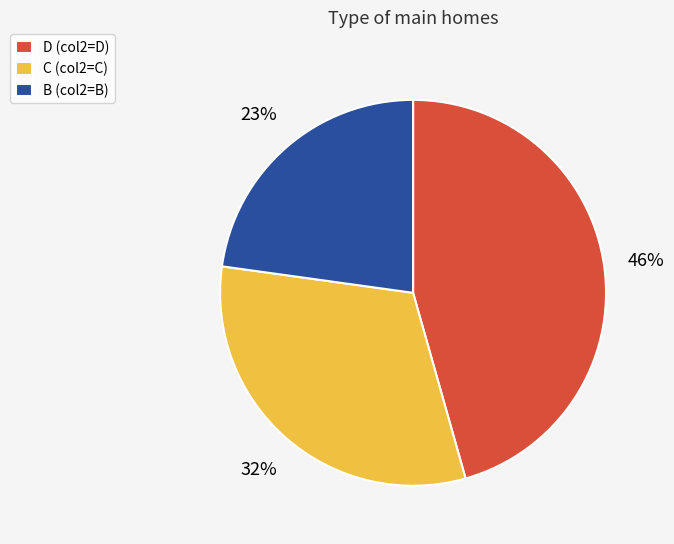

How many slices are in this pie chart?

3